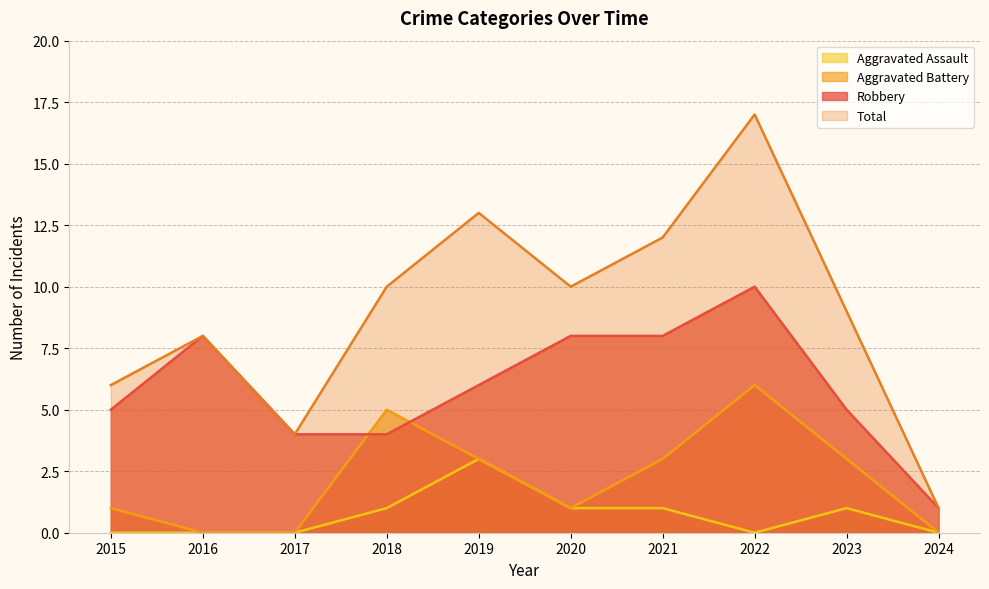

What is the value of the Robbery point at the 5th from the left?

6